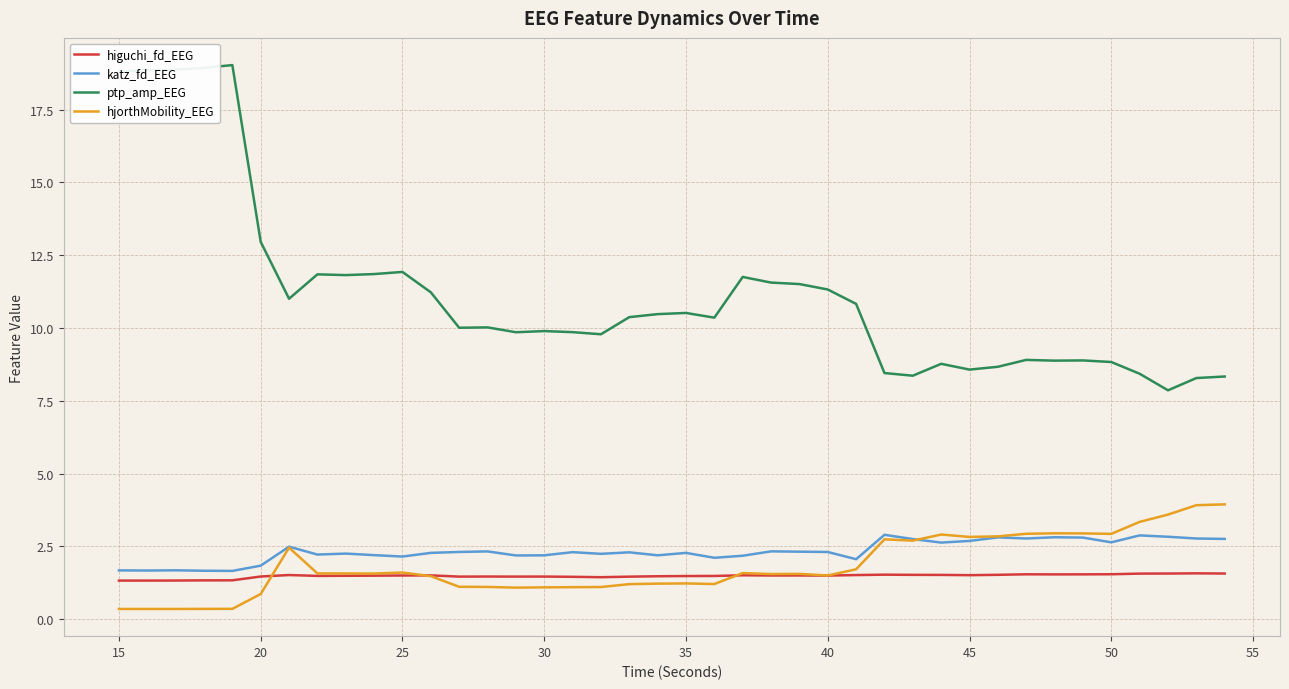

How many categories are shown in the chart?

40